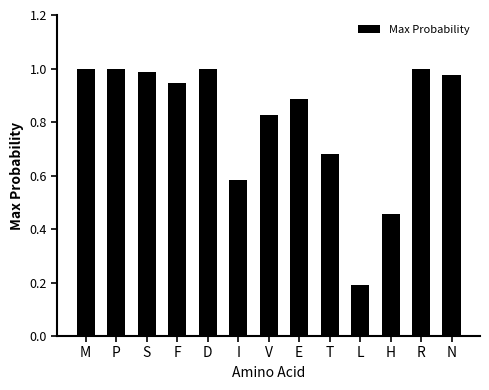

What is the label of the 9th bar from the left?

T